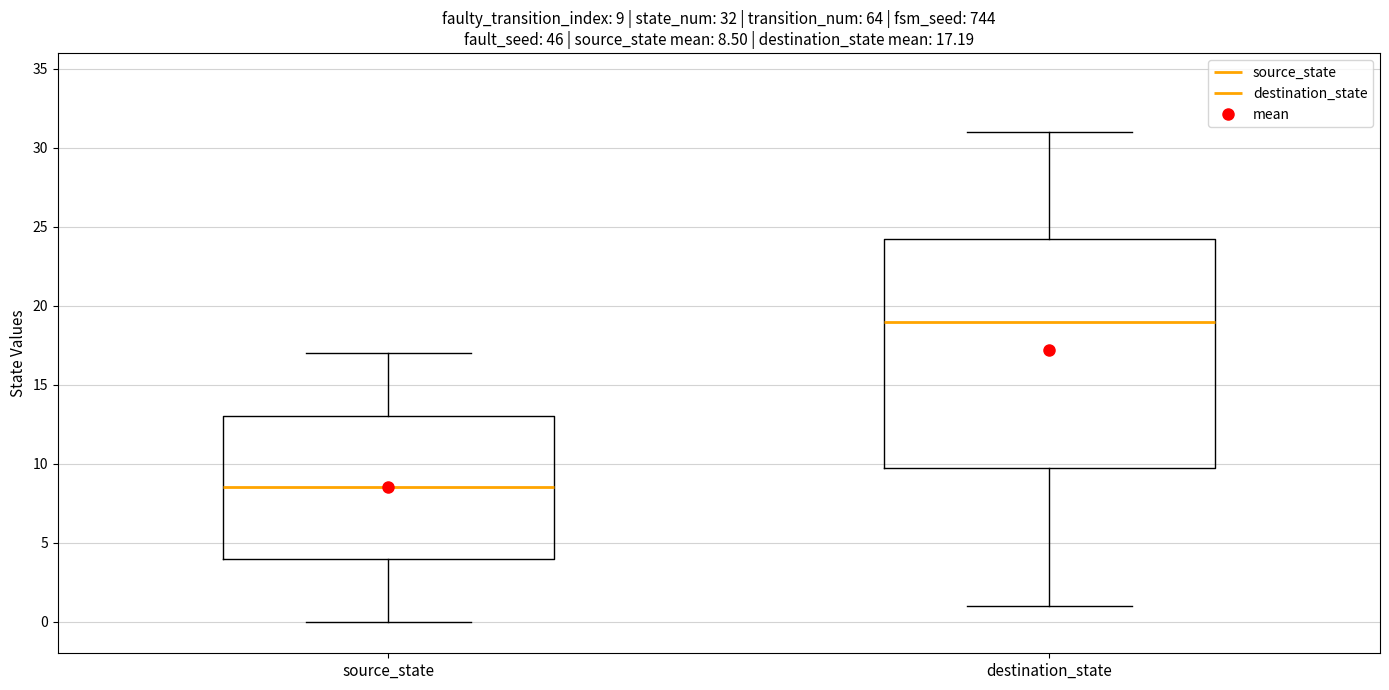

Comparing the boxes themselves (not the whiskers), which one is the tallest?

destination_state